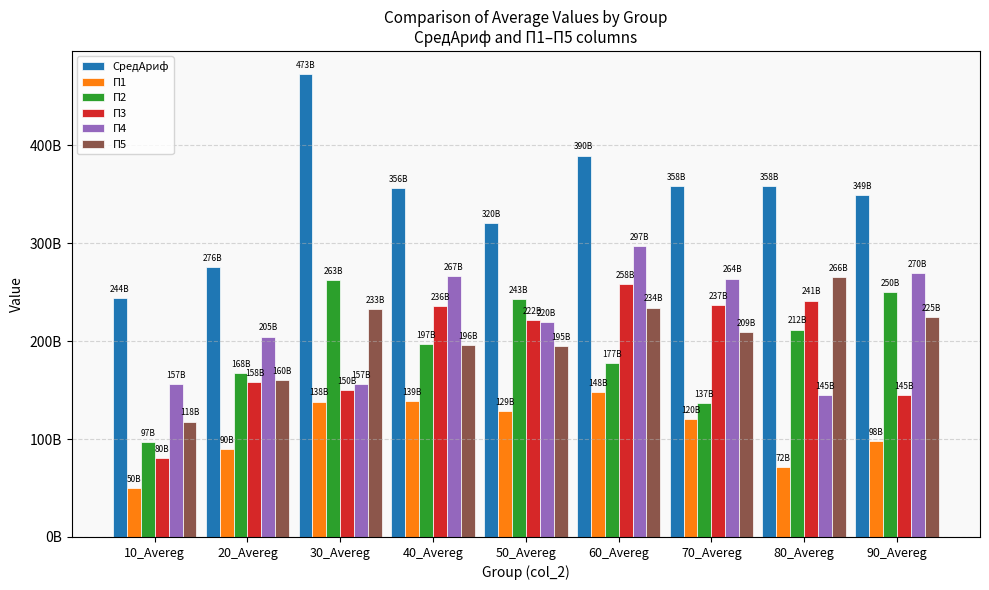

What is the difference between the maximum and minimum values in the СредАриф series?

228572895698.1